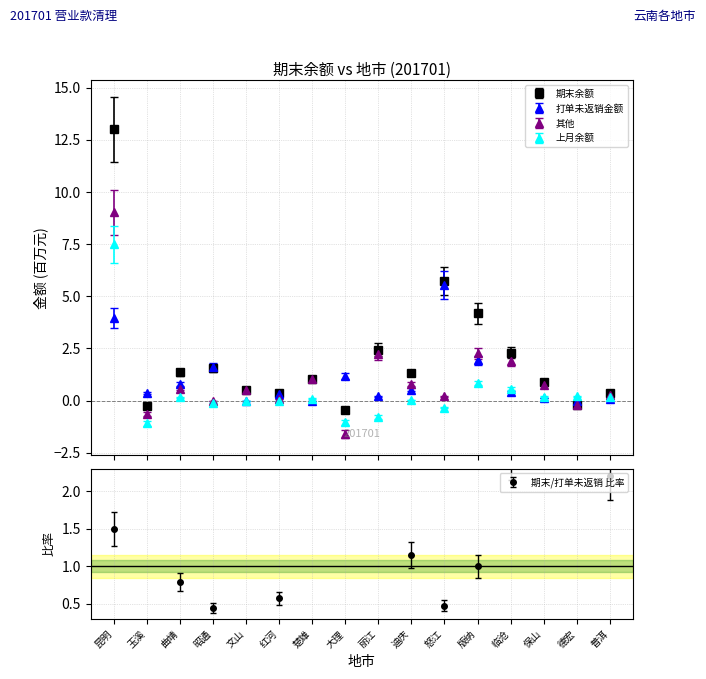

What is the minimum value shown in the chart?

-1.6